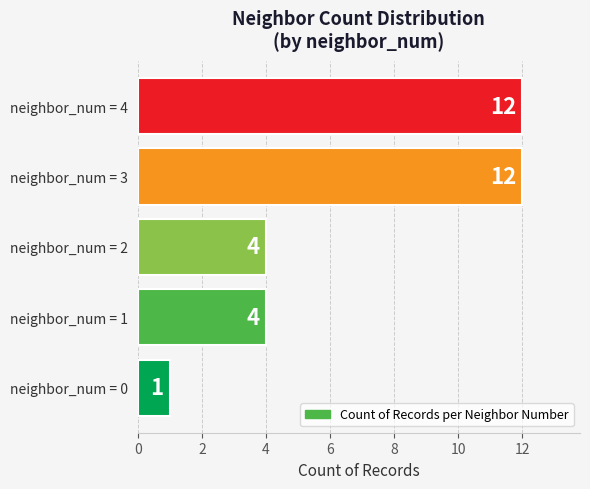

Reading bottom to top, extract all data points from this chart.

neighbor_num = 0=1	neighbor_num = 1=4	neighbor_num = 2=4	neighbor_num = 3=12	neighbor_num = 4=12